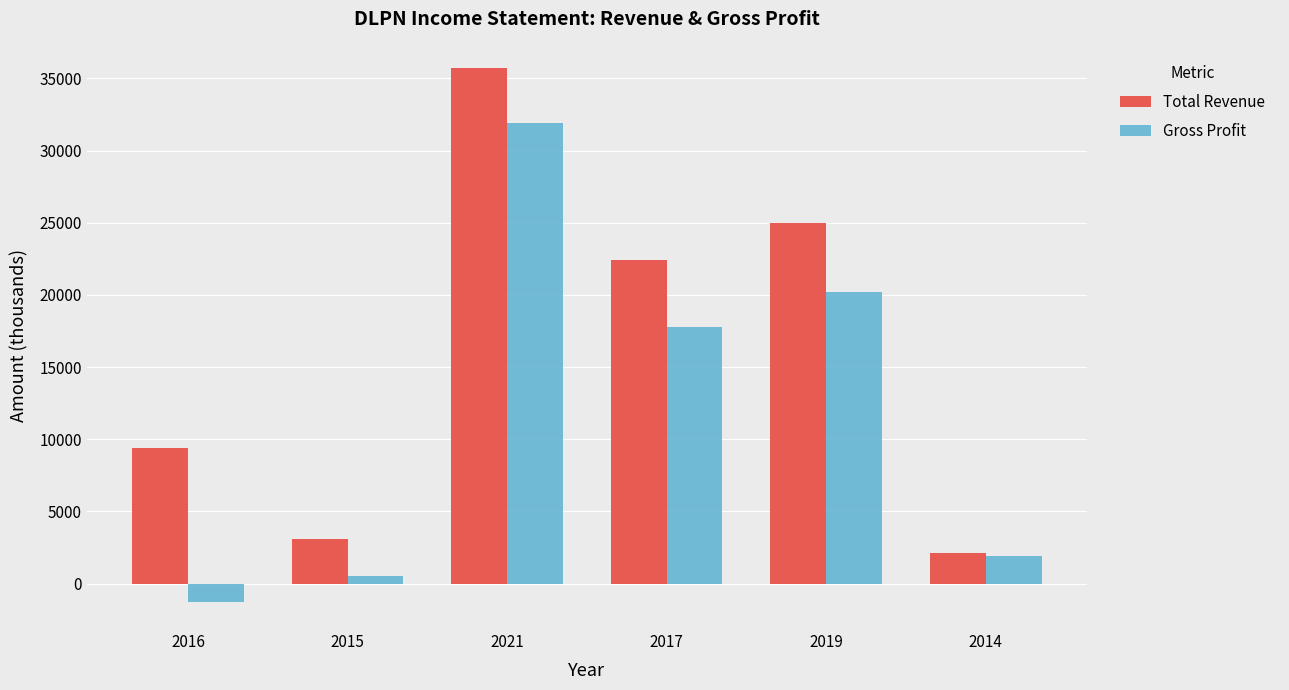

Reading left to right, transcribe all the data shown in this chart.

Total Revenue: 2016=9400	2015=3100	2021=35700	2017=22400	2019=25000	2014=2100
Gross Profit: 2016=-1300	2015=500	2021=31900	2017=17800	2019=20200	2014=1900